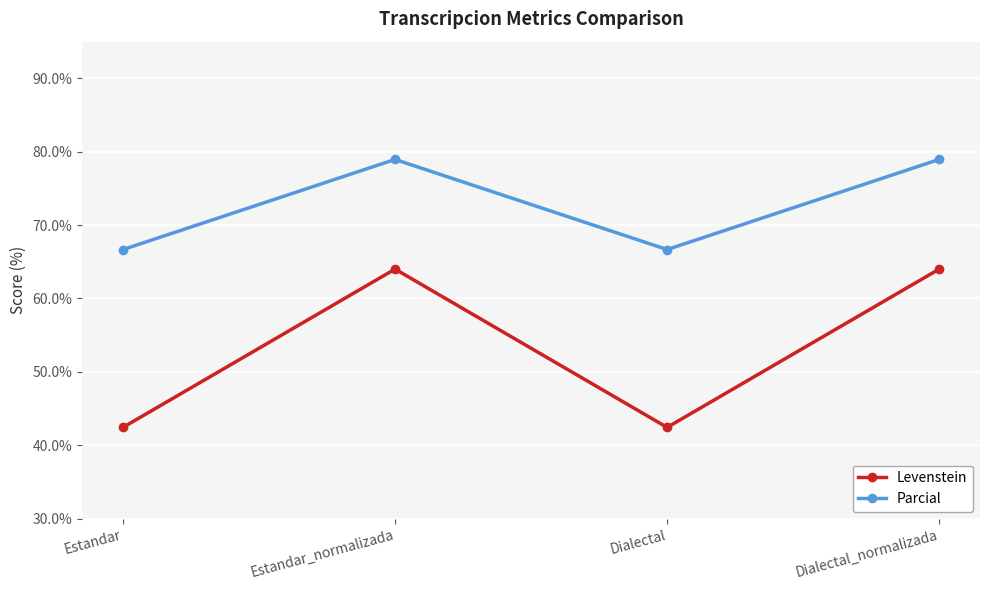

The value of Levenstein at Dialectal is 42.4. True or false?

True